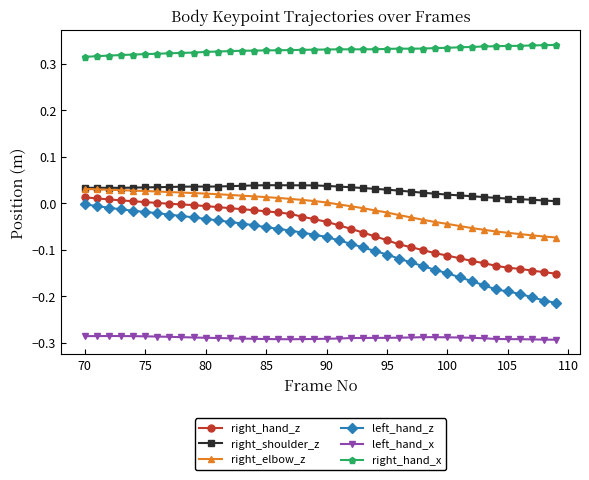

True or false: right_hand_x and right_shoulder_z intersect in this chart.

False